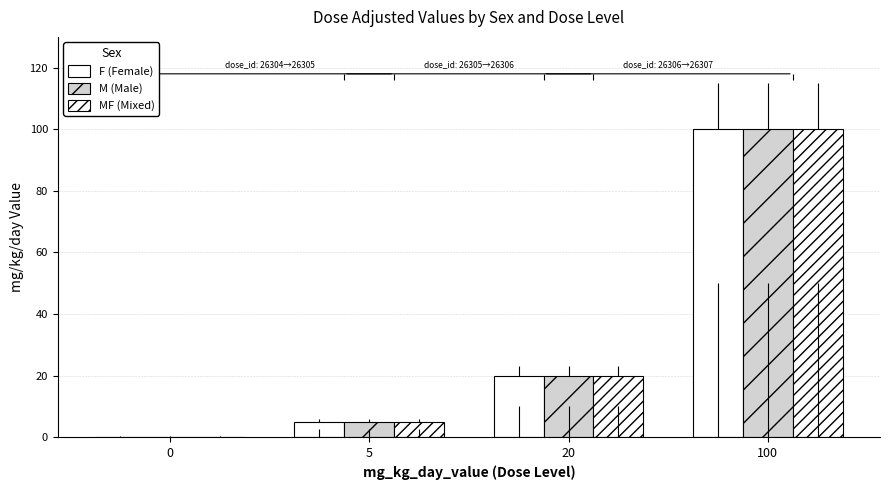

The value of MF (Mixed) at 20 is 35. True or false?

False